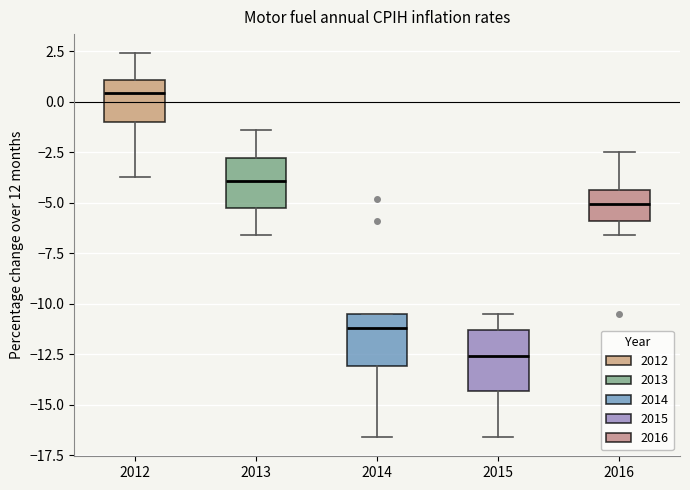

Where is the upper edge of the box at x = 2015 on the y-axis? The values are not printed on the chart, so give them approximately, as read against the axis.

-11.5